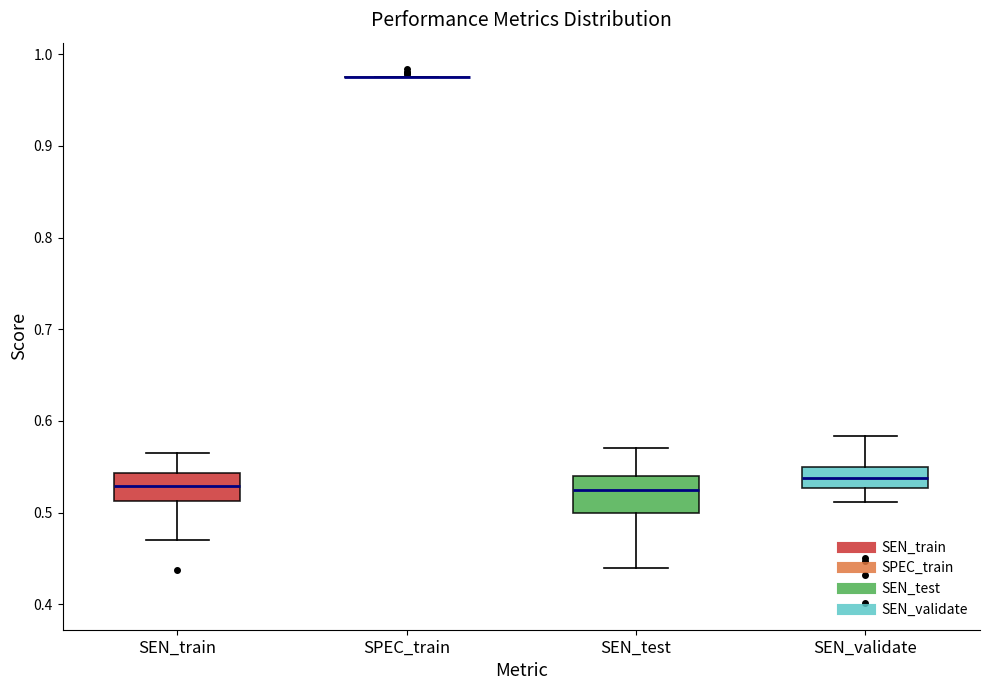

Reading left to right, read every box against the y-axis: the position of its median line, the range the box covers, and the ends of its whiskers. The values are not printed on the chart, so give them approximately, as read against the axis.

SEN_train: median 0.53, box 0.51 to 0.54, whiskers 0.47 to 0.57
SPEC_train: box collapsed to a line at 0.98, whiskers 0.98 to 0.98
SEN_test: median 0.53, box 0.50 to 0.54, whiskers 0.44 to 0.57
SEN_validate: median 0.54, box 0.53 to 0.55, whiskers 0.51 to 0.58